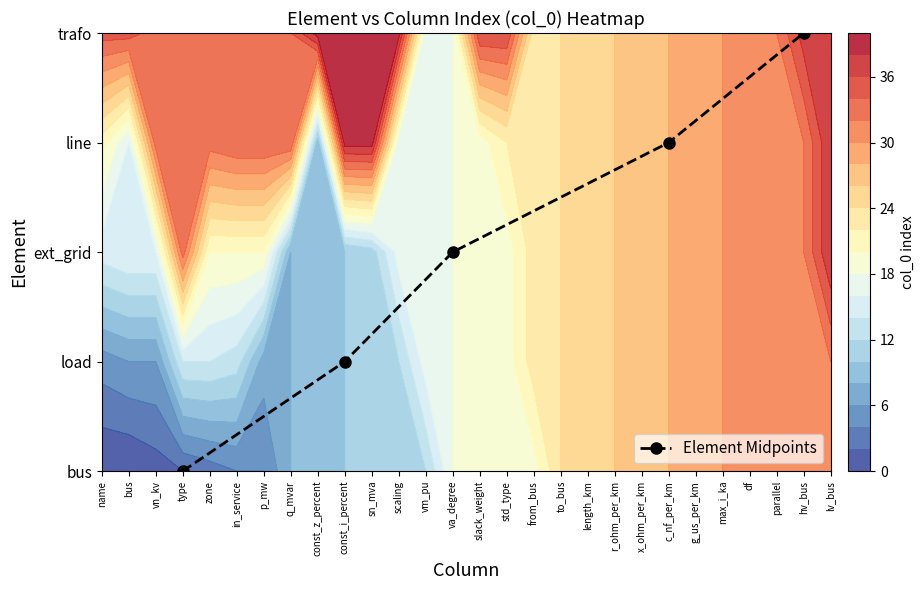

True or false: the data shows 0 at const_i_percent.

False